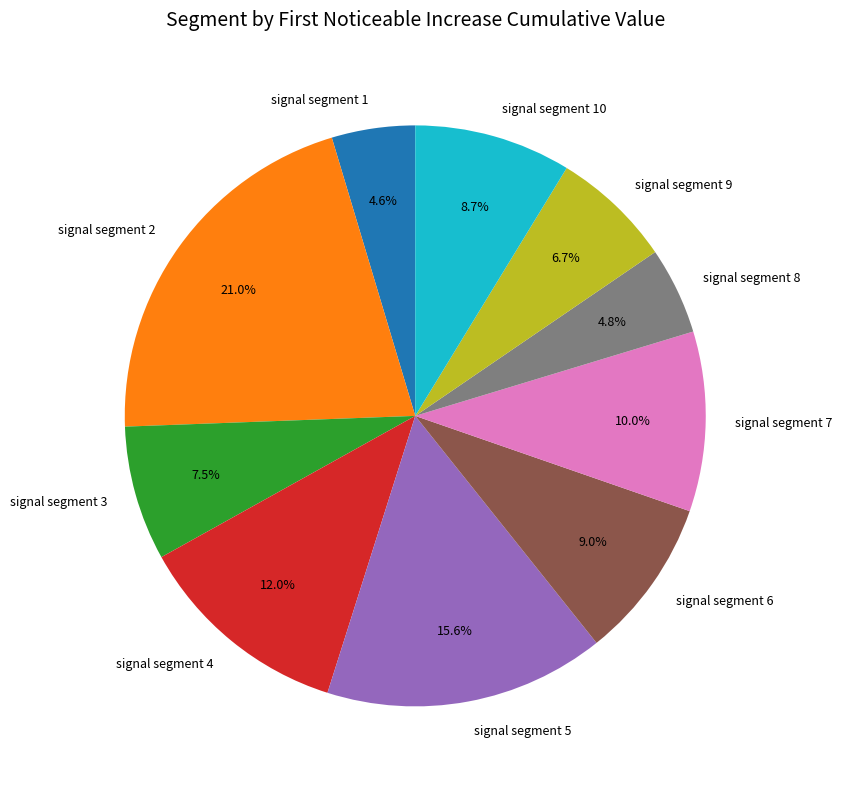

To the nearest percent, what is the difference between the largest and smallest slice percentages?

16%